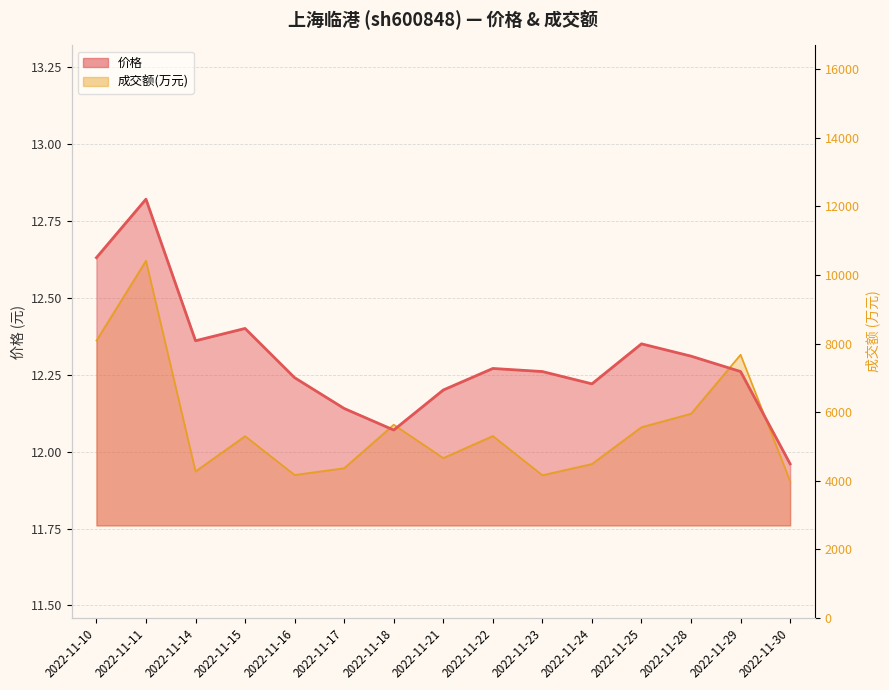

At 2022-11-25, list the series in order from smallest to largest.

成交额(万元), 价格